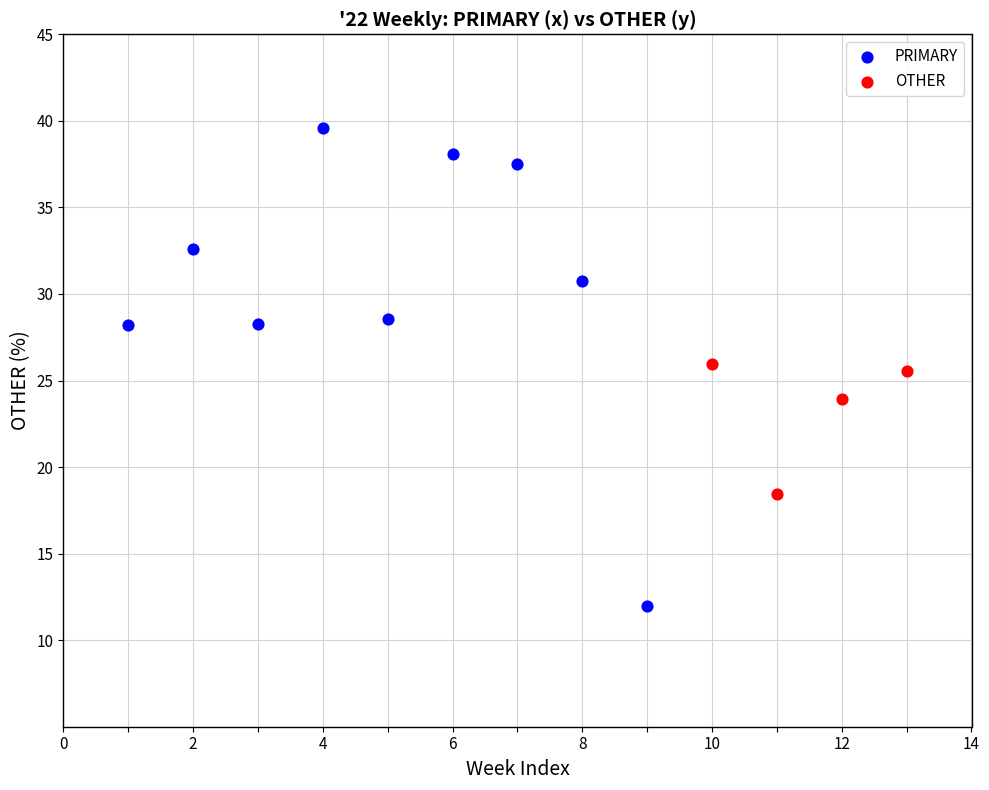

Which series reaches the maximum Y coordinate?

PRIMARY